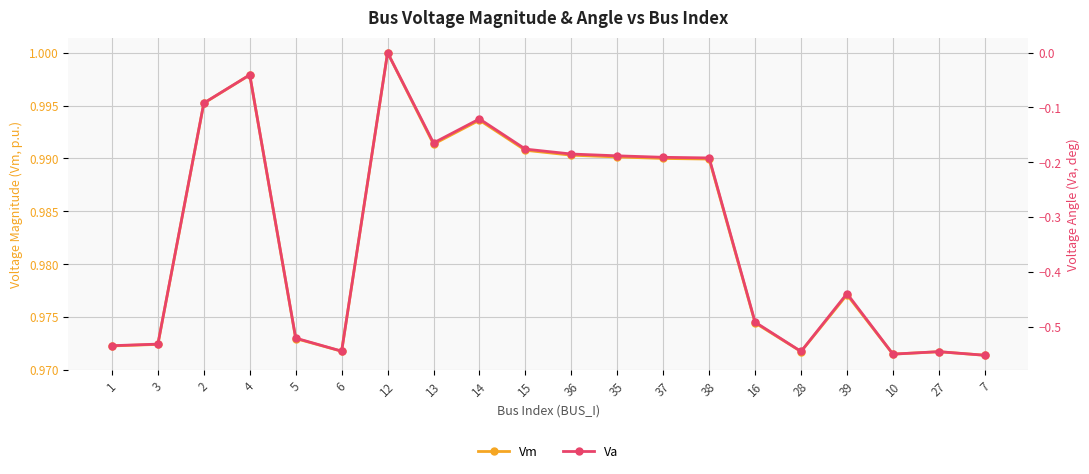

Where is the first local minimum for Va?

6